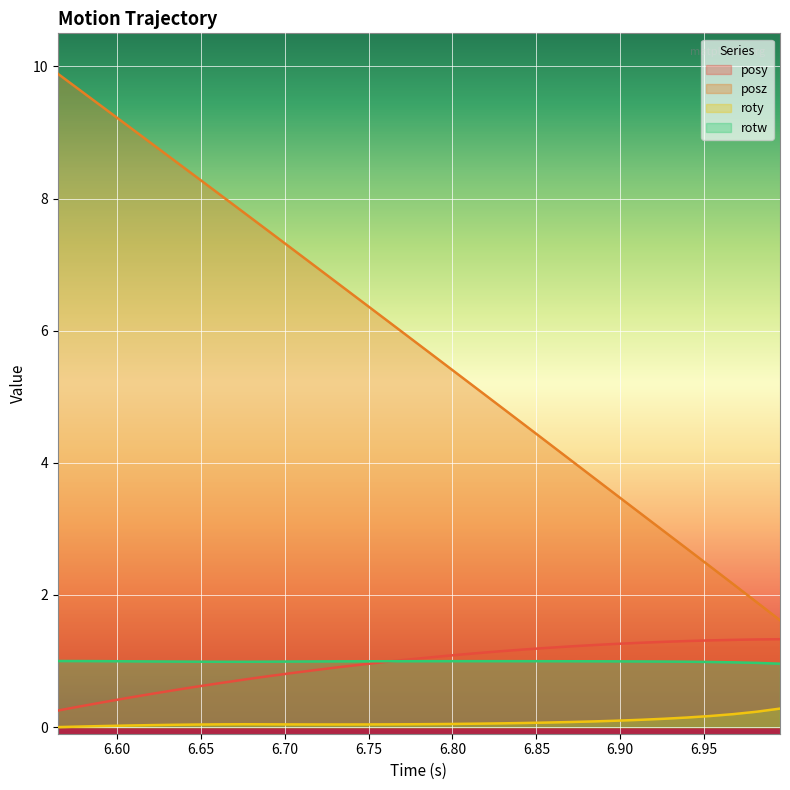

Which series has the widest spread of values?

posz